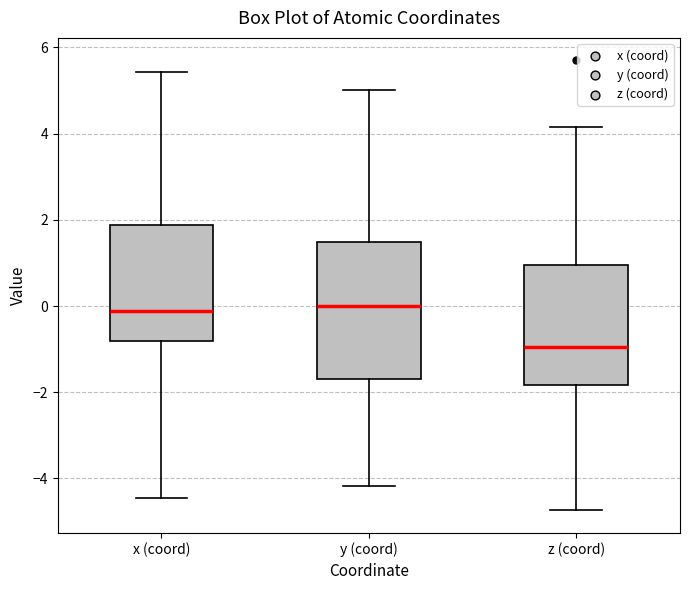

Reading left to right, read every box against the y-axis: the position of its median line, the range the box covers, and the ends of its whiskers. The values are not printed on the chart, so give them approximately, as read against the axis.

x (coord): median -0.2, box -0.8 to 1.8, whiskers -4.4 to 5.4
y (coord): median 0.0, box -1.6 to 1.4, whiskers -4.2 to 5.0
z (coord): median -1.0, box -1.8 to 1.0, whiskers -4.8 to 4.2